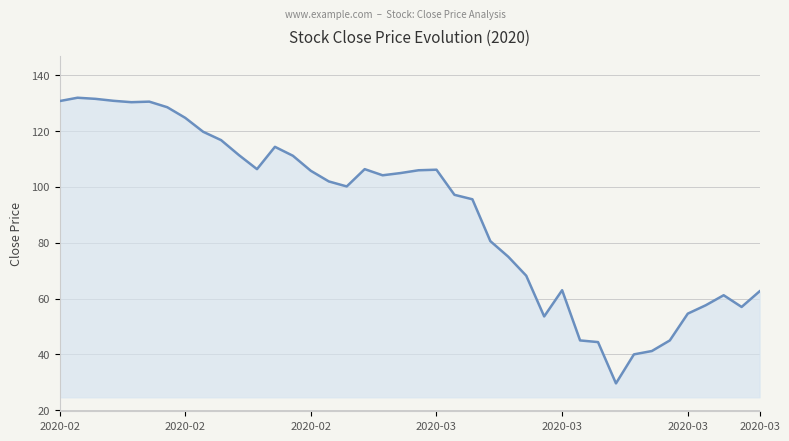

What is the greatest value displayed?

132.0